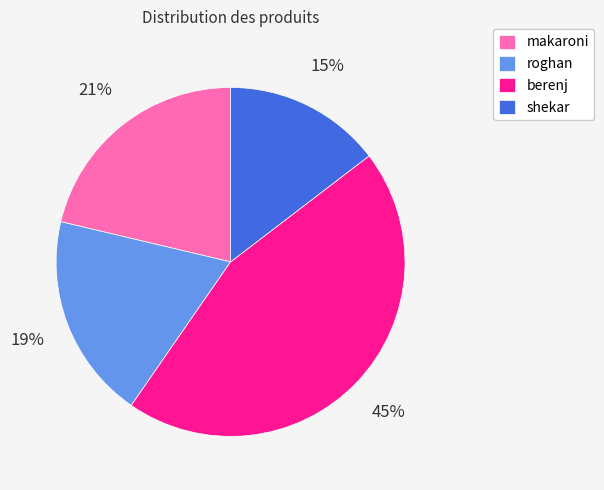

The makaroni slice represents 13% of the pie. True or false?

False